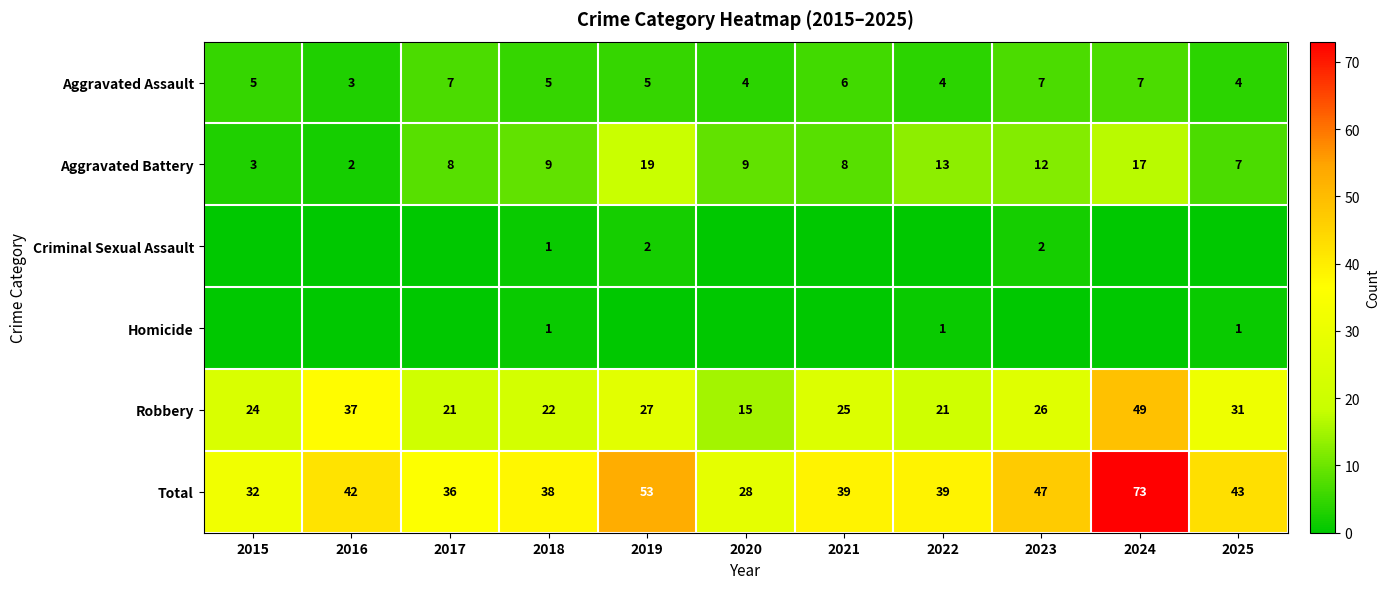

Where is Robbery nearest to the value 32?

2025